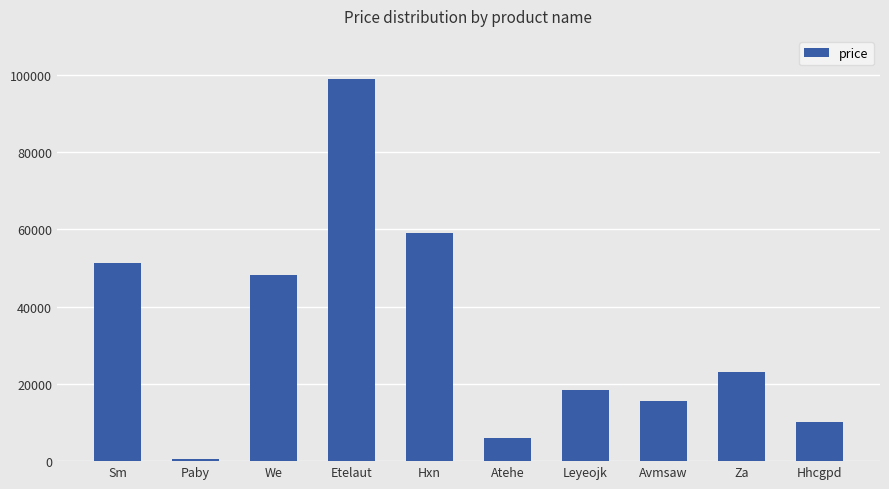

The value at Avmsaw is 15680. True or false?

True